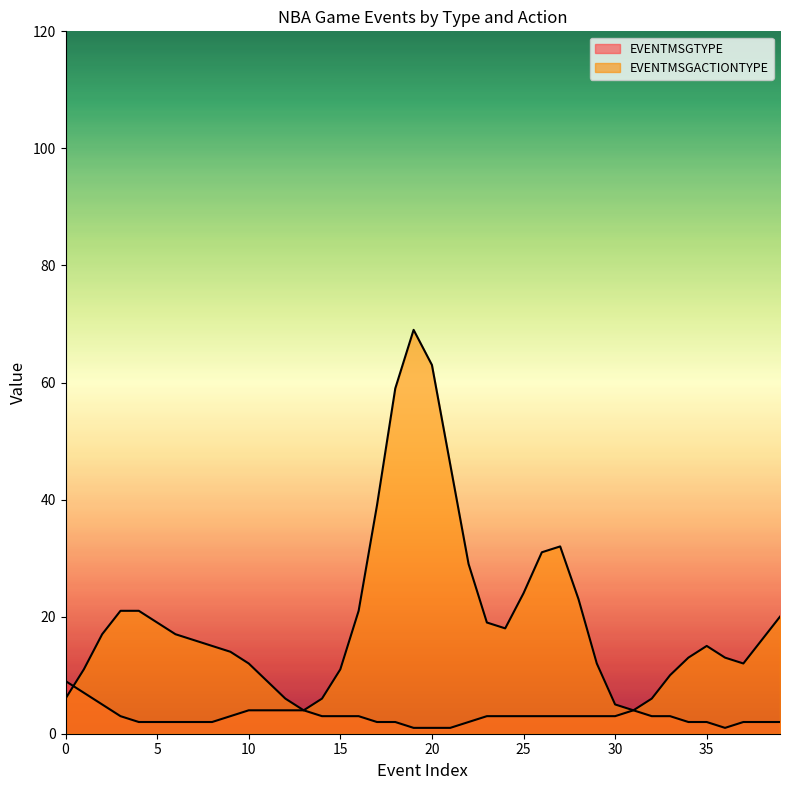

Which series has the largest range (max minus min)?

EVENTMSGACTIONTYPE